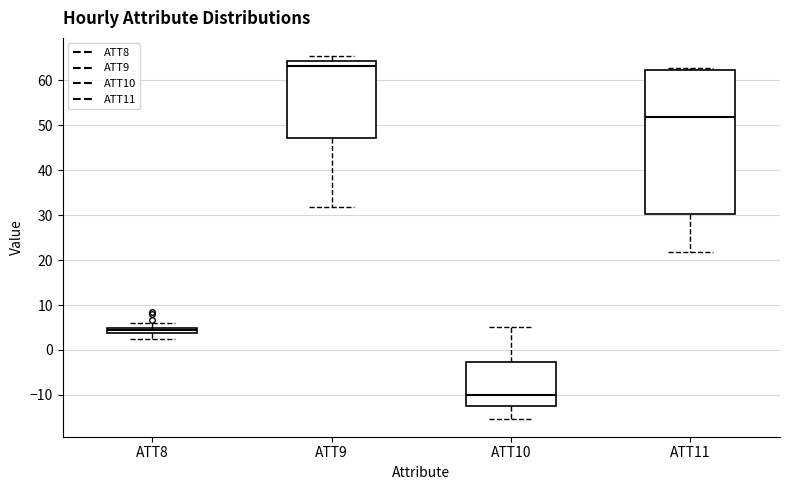

Where does the median line of the box for ATT10 sit on the y-axis? The values are not printed on the chart, so give them approximately, as read against the axis.

-10